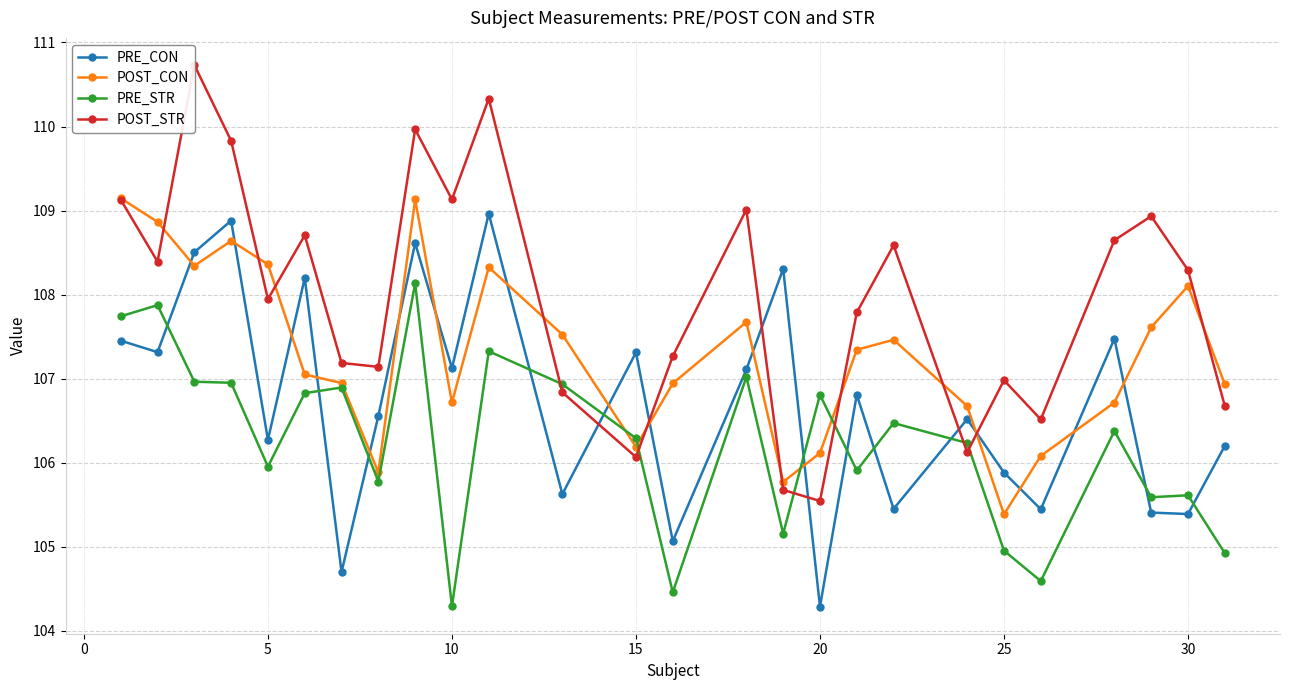

What is the lowest value of the PRE_STR series?

104.3